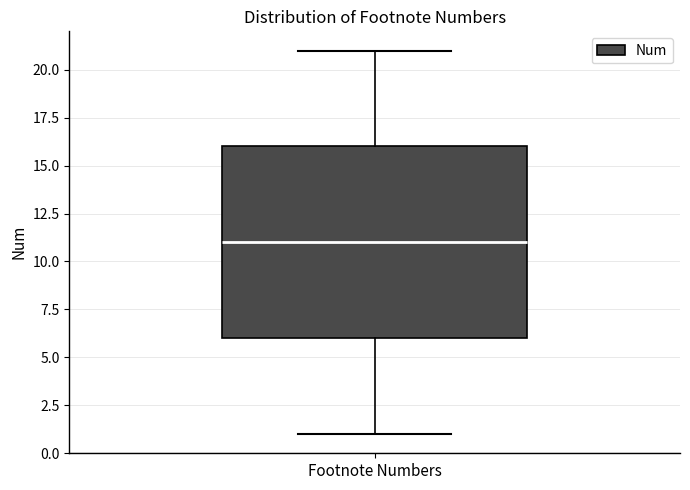

Read this box plot against the y-axis: the position of the median line, the range covered by the box, and the ends of both whiskers. The values are not printed on the chart, so give them approximately, as read against the axis.

median 11, box 6 to 16, whiskers 1 to 21